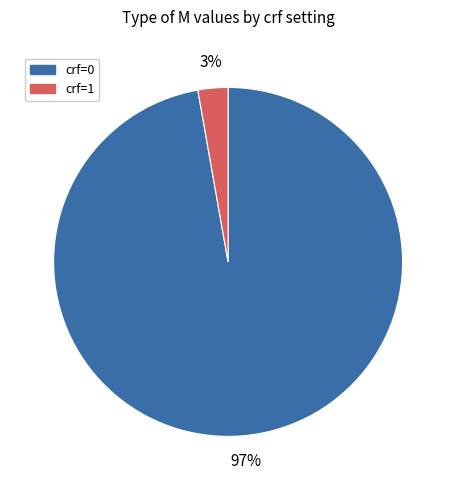

The crf=1 slice represents 3% of the pie. True or false?

True